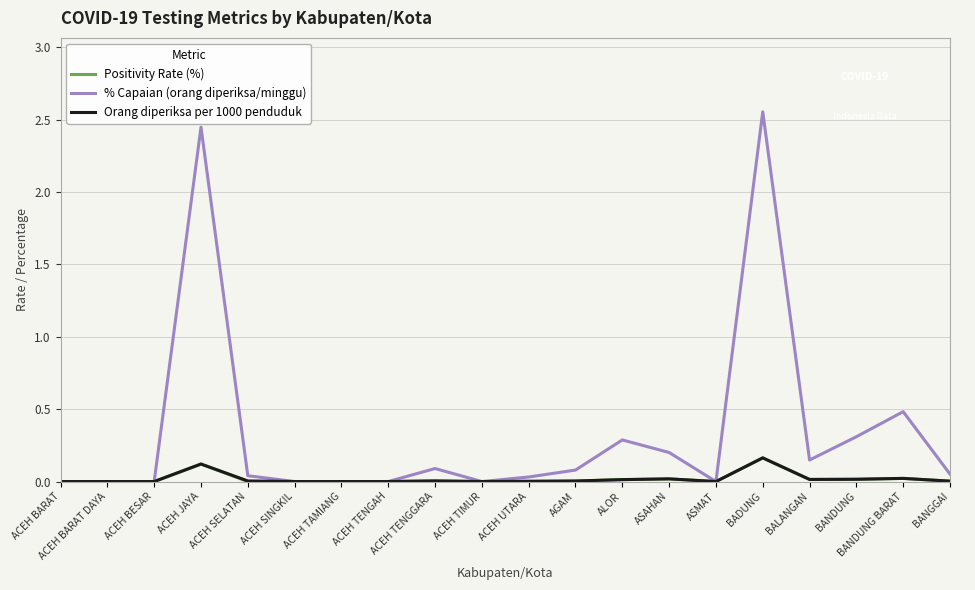

Which series has the largest total across all categories?

% Capaian (orang diperiksa/minggu)